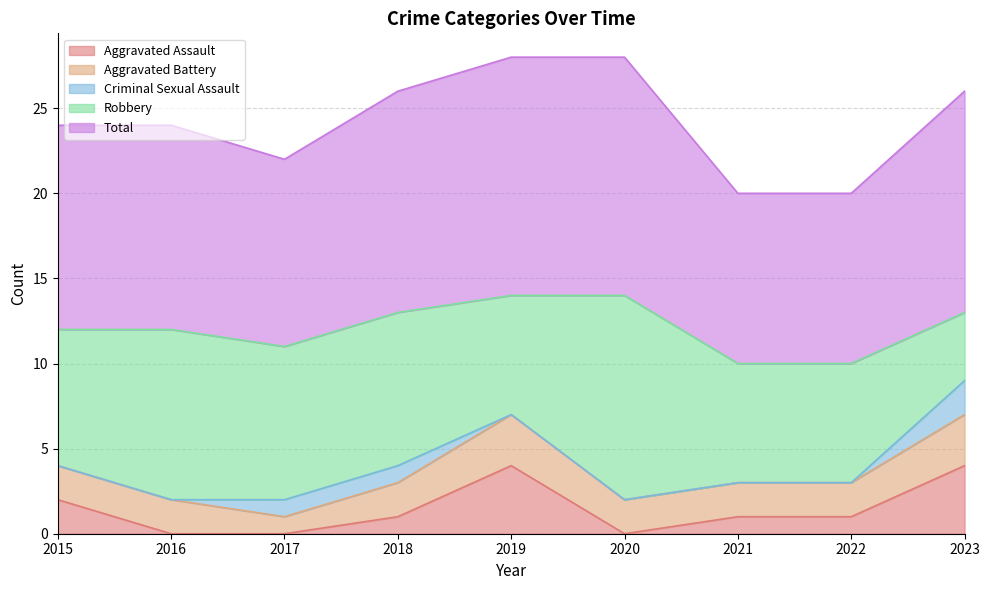

Which has a higher value, 2022 or 2017?

2022